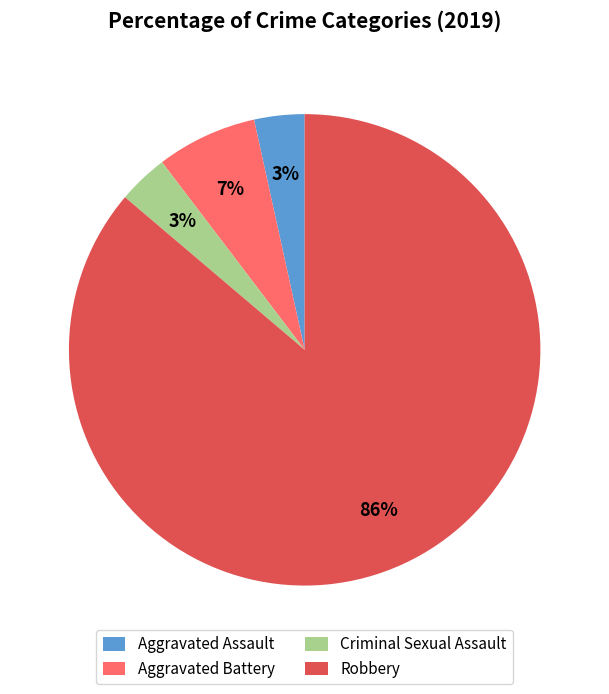

How many segments does this pie chart have?

4